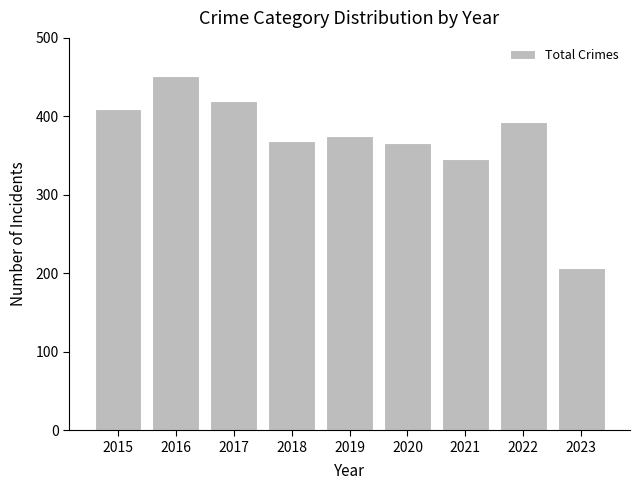

Which category has the lowest value across all series?

2023